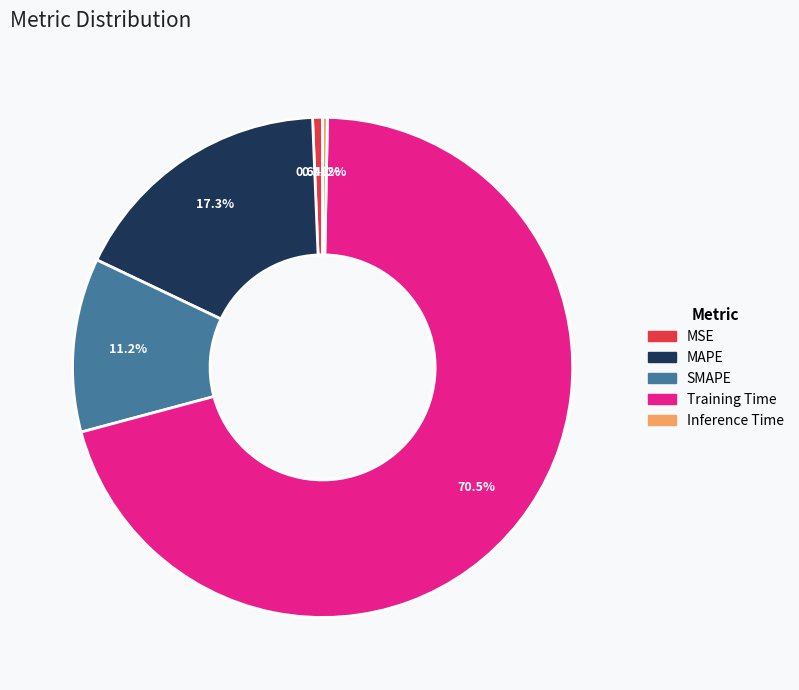

How much of the chart is everything except MAPE?

82.7%